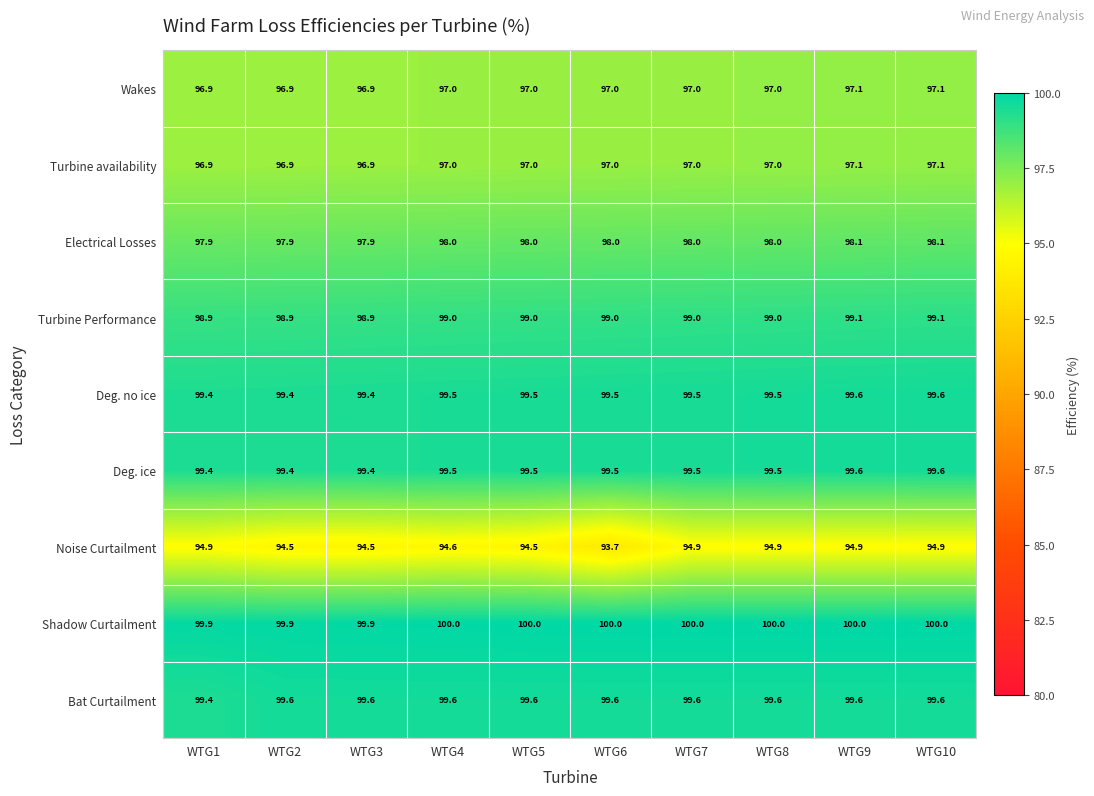

True or false: Deg. no ice has a value of 26.7 at WTG10.

False